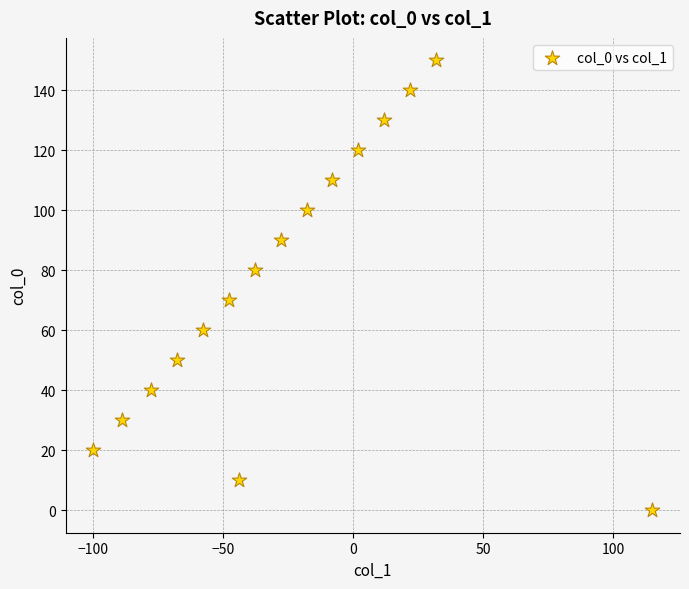

What is the range of Y values (max minus min)?

150